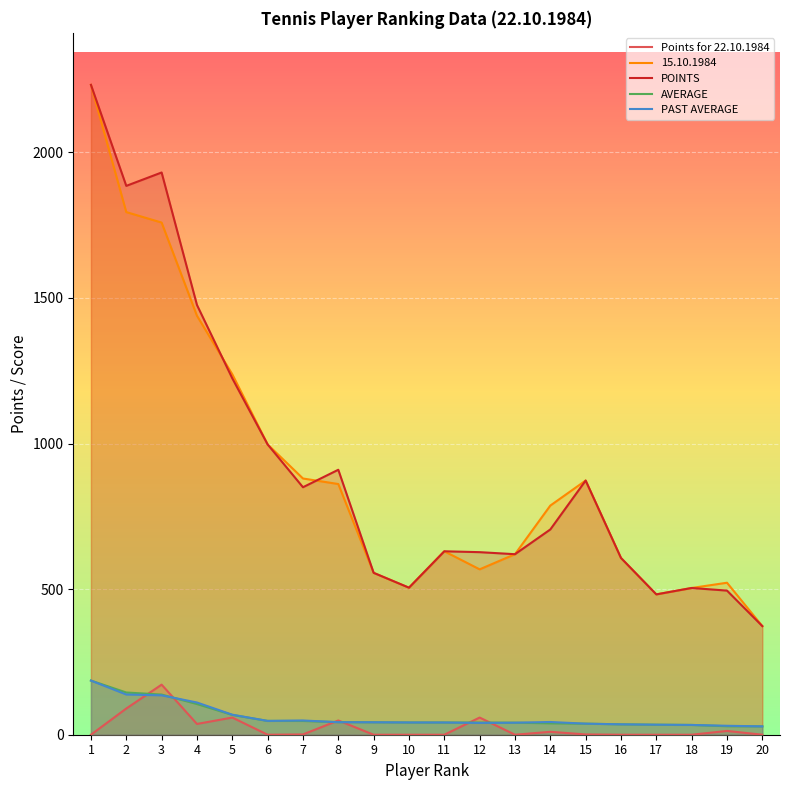

Which series has the largest range (max minus min)?

POINTS